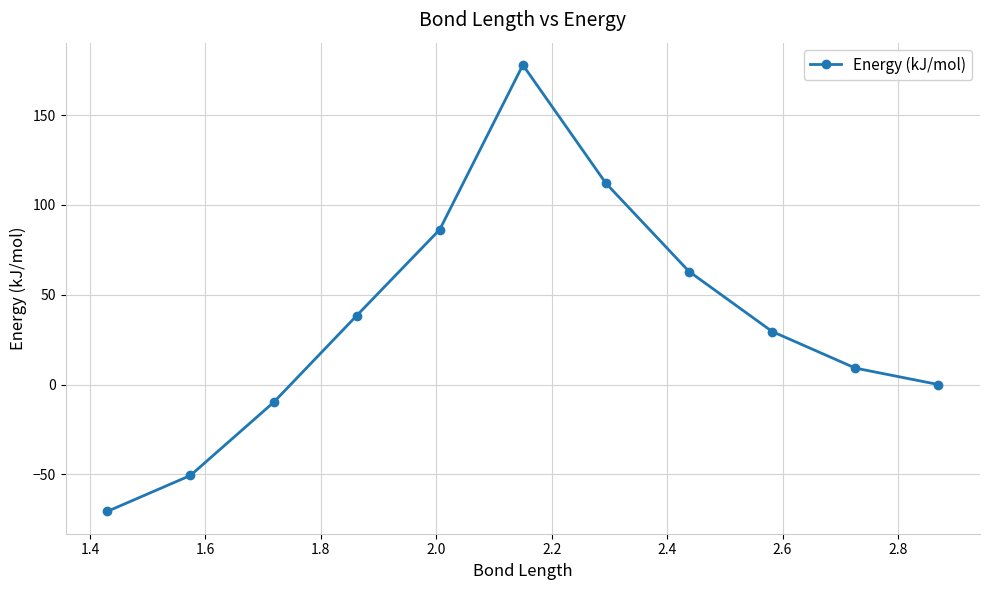

Reading left to right, what are all the values shown in this chart?

-70.6	-50.6	-9.9	38.4	86.3	177.9	112.0	62.9	29.5	9.2	0.0